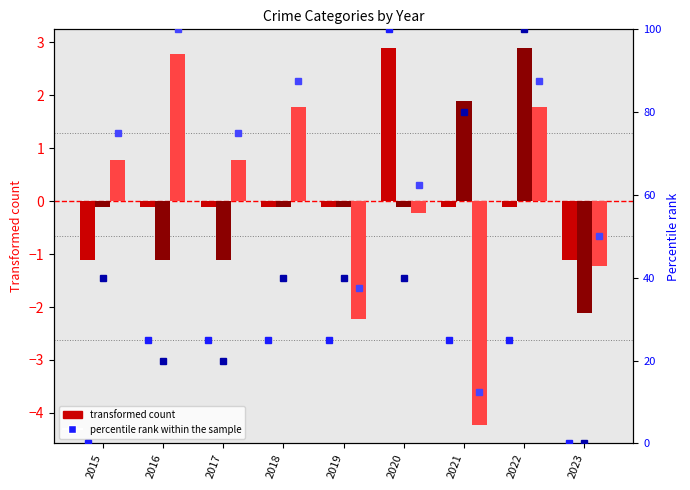

At which category is the sum across all series the highest?

2022